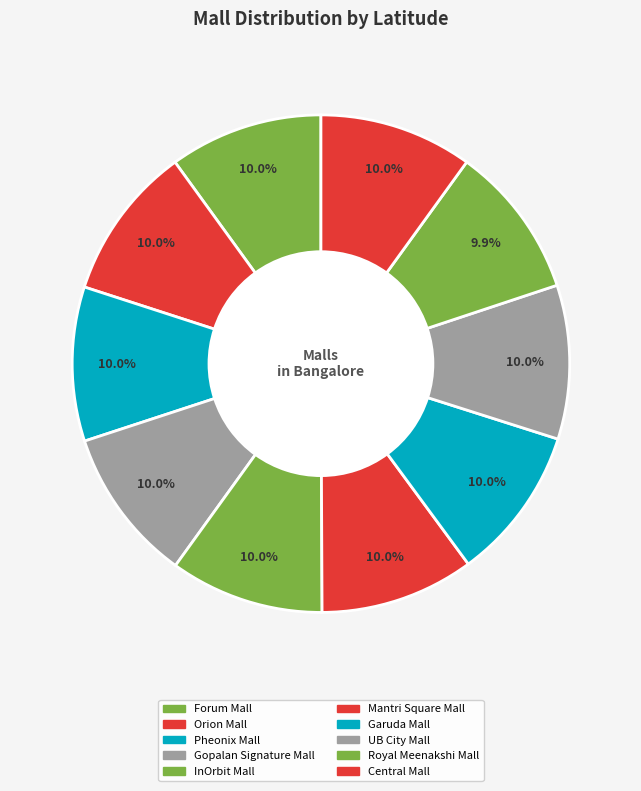

Rank the categories by value from highest to lowest.

Orion Mall, Pheonix Mall, Gopalan Signature Mall, Mantri Square Mall, InOrbit Mall, UB City Mall, Garuda Mall, Forum Mall, Central Mall, Royal Meenakshi Mall